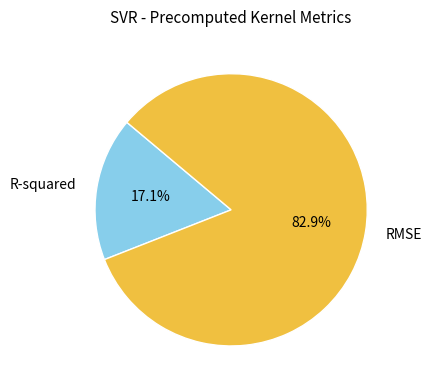

Which category has the biggest portion of the pie?

RMSE